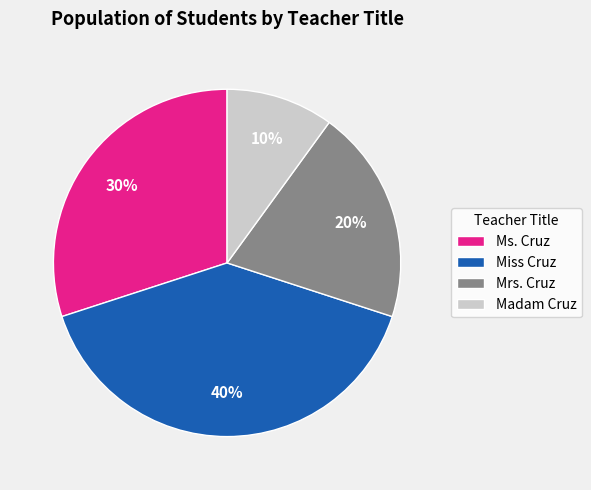

What is the ratio of the value at Miss Cruz to the value at Madam Cruz?

4.0